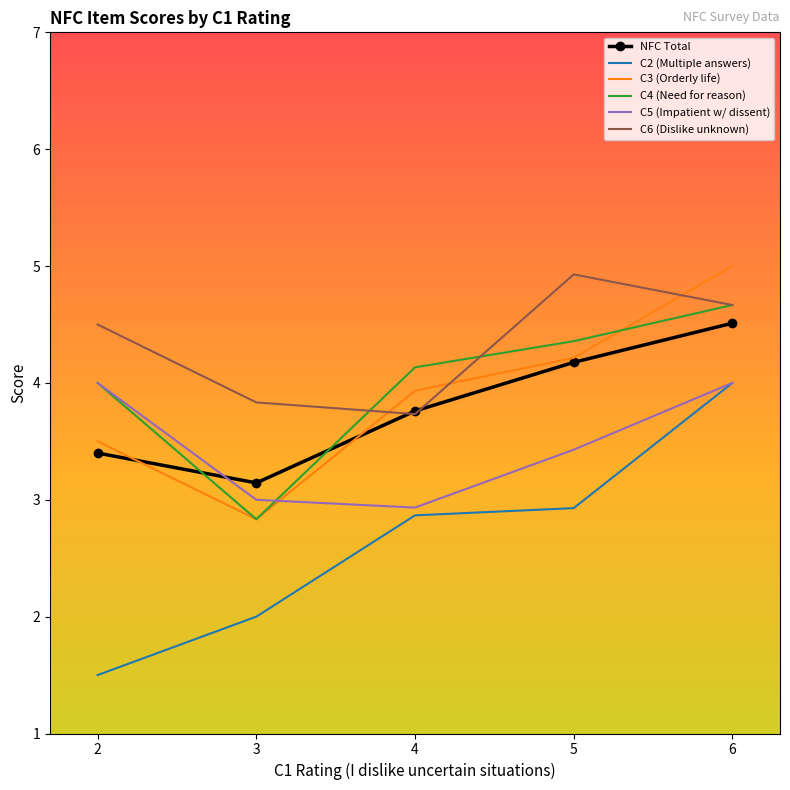

In C5 (Impatient w/ dissent), how many points are lower than both neighbors (excluding endpoints)?

1